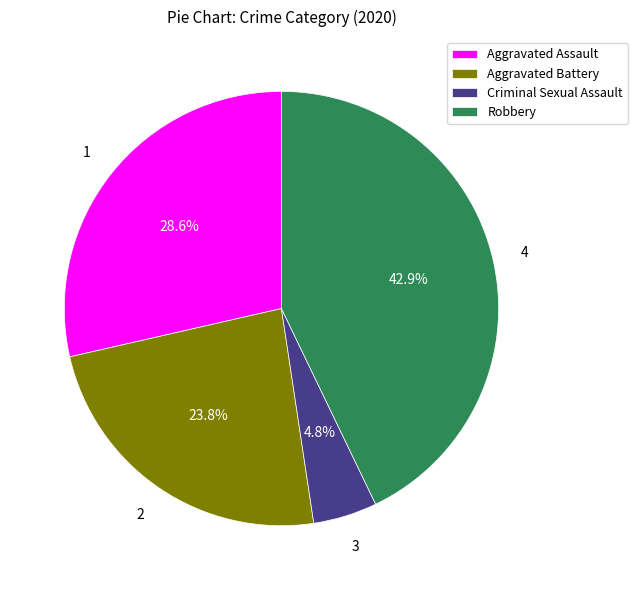

To the nearest percent, what is the average slice percentage?

25%